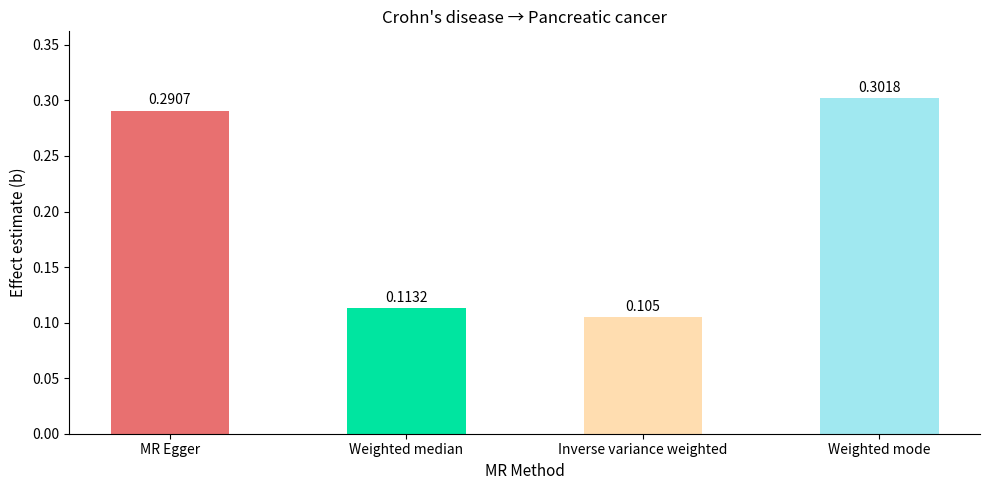

What is the label of the 1st bar from the left?

MR Egger